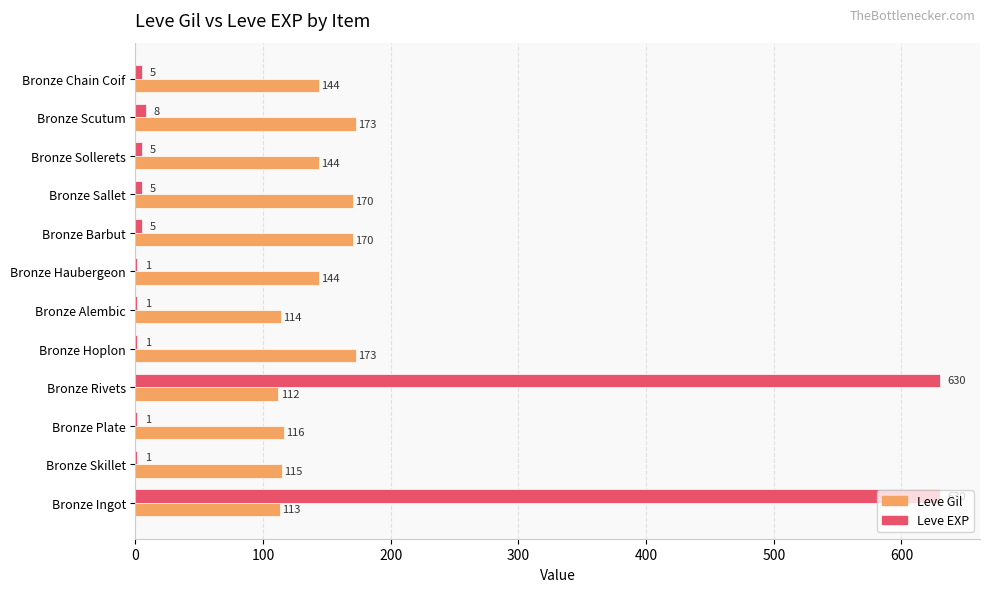

What is the maximum value shown in the chart?

630